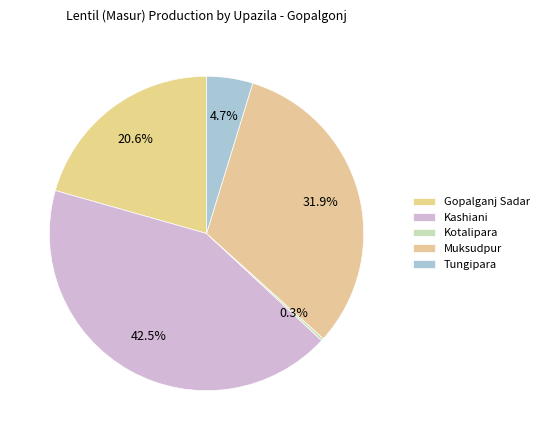

What percentage is the Gopalganj Sadar slice, to the nearest percent?

21%